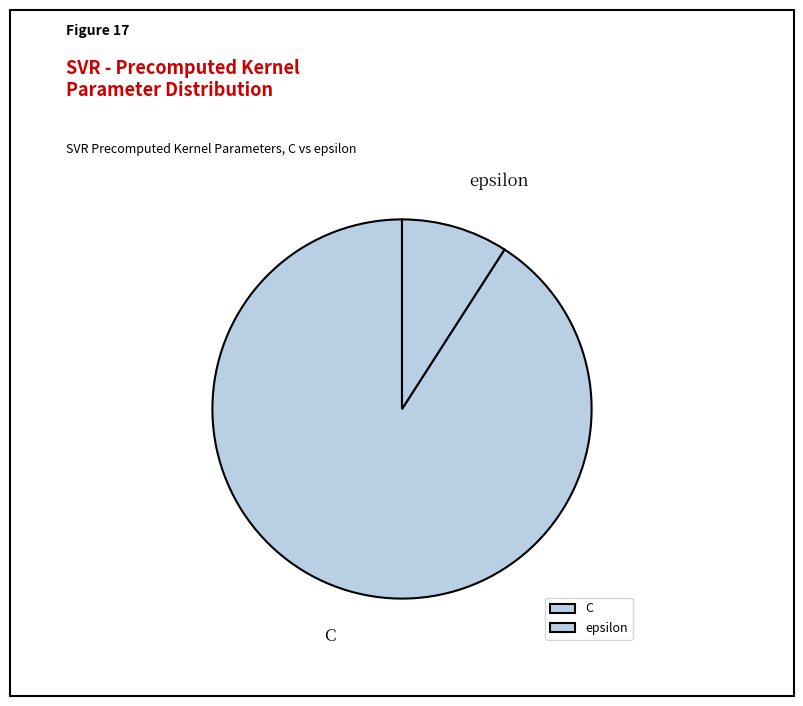

To the nearest percent, what percentage of the pie is C?

91%